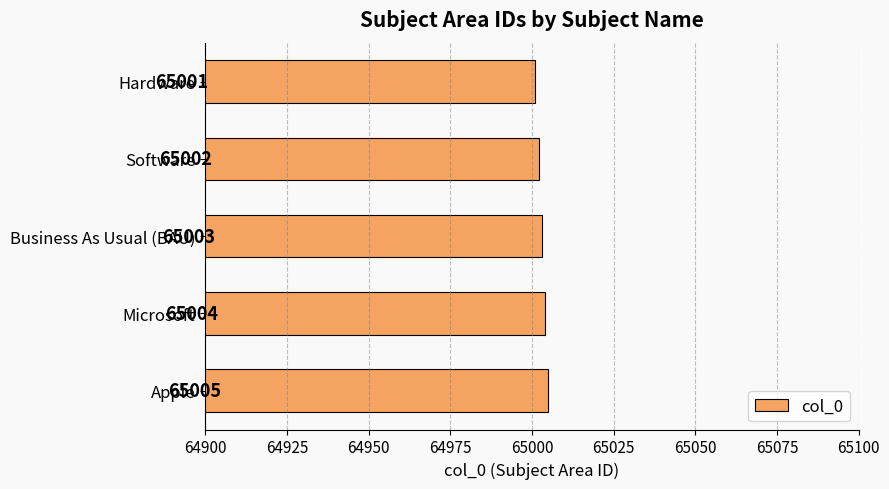

Is it true that the value at Microsoft is 15939?

False